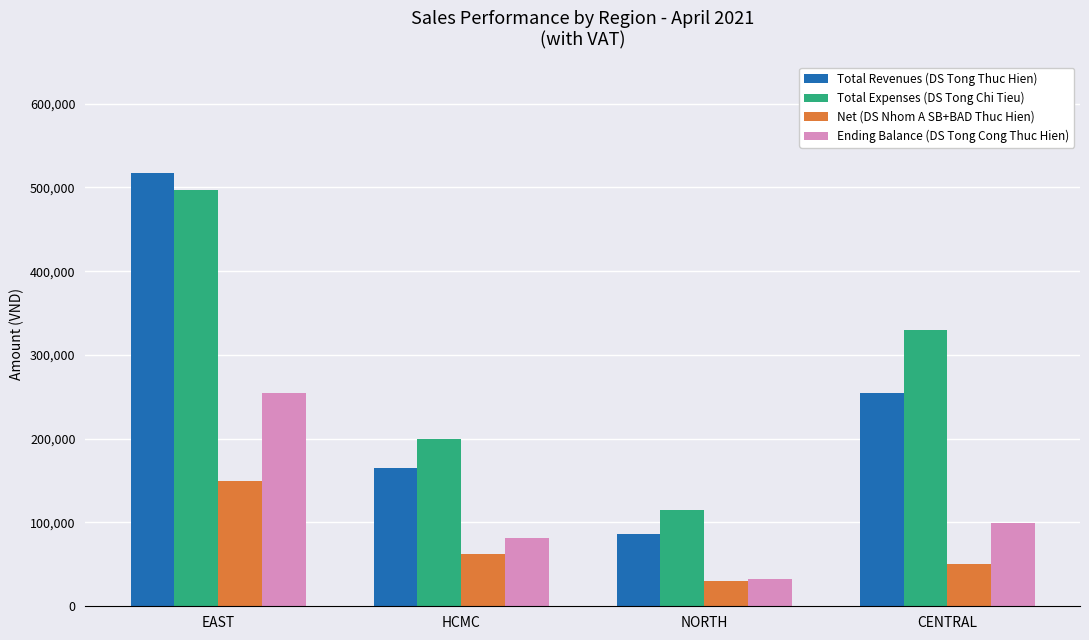

Reading right to left, list all the values displayed in this chart.

Total Revenues (DS Tong Thuc Hien): CENTRAL=254740.8	NORTH=85973.1	HCMC=164507.3	EAST=517588.7
Total Expenses (DS Tong Chi Tieu): CENTRAL=330113.1	NORTH=115000.0	HCMC=200000.0	EAST=497436.8
Net (DS Nhom A SB+BAD Thuc Hien): CENTRAL=50297.3	NORTH=30313.5	HCMC=62797.9	EAST=149301.3
Ending Balance (DS Tong Cong Thuc Hien): CENTRAL=98937.2	NORTH=32900.7	HCMC=81946.3	EAST=254059.6